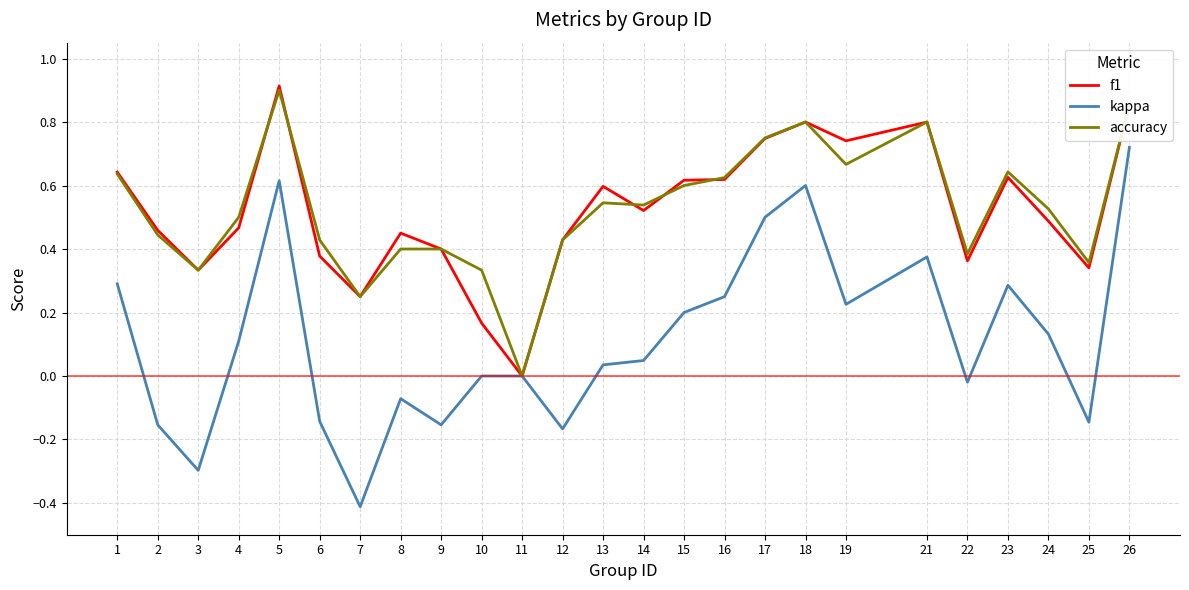

What is the difference between the second highest and minimum values in the kappa series?

1.0